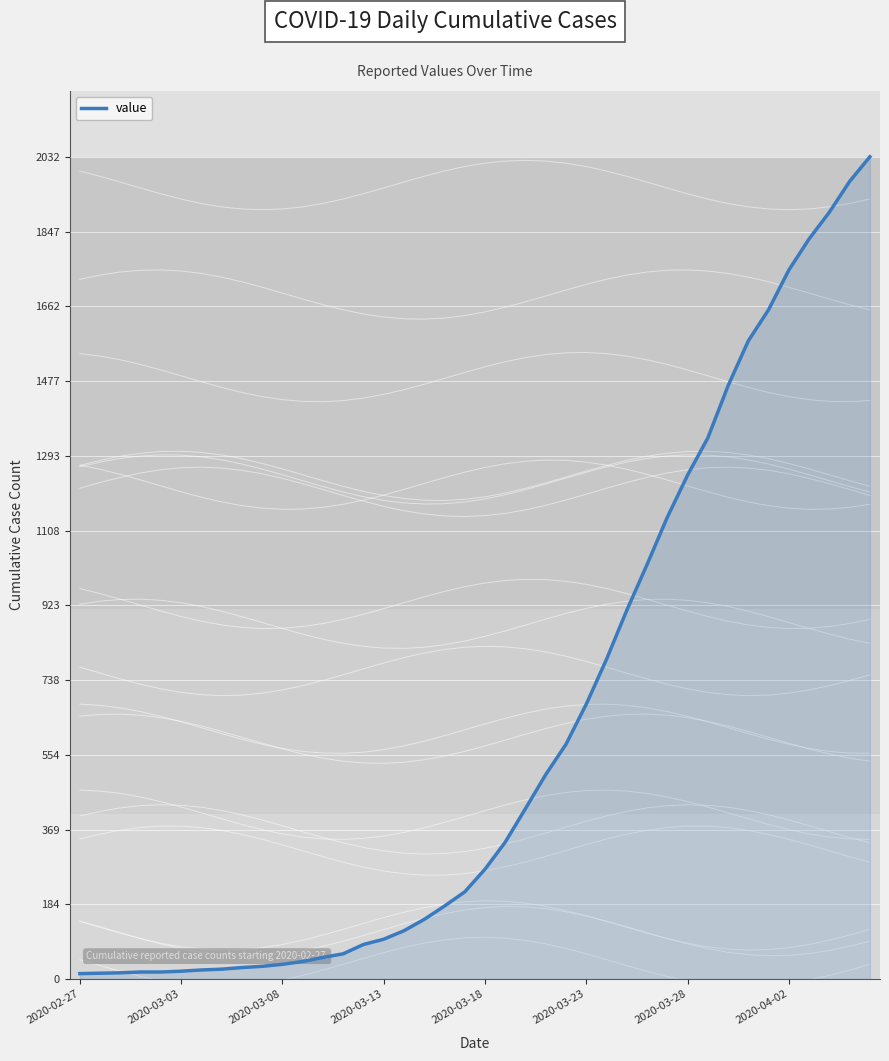

What is the difference between the maximum and second lowest values?

2018